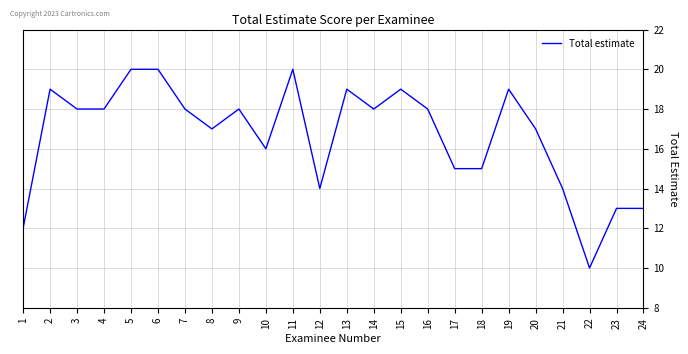

What is the change in value from 3 to 19?

+1